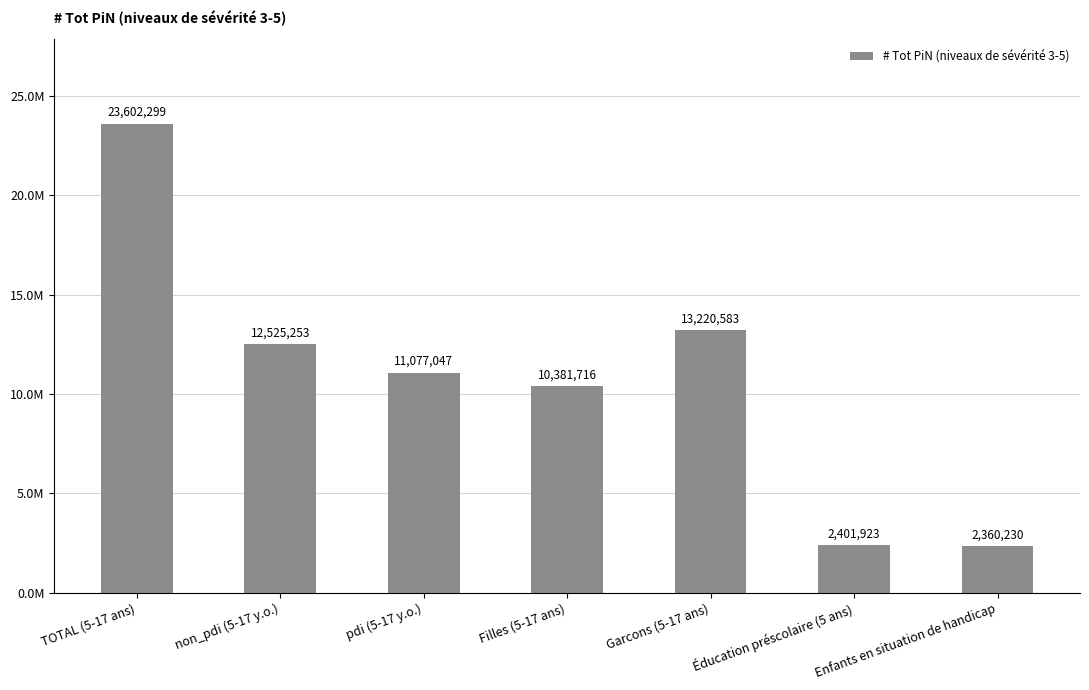

Is it true that the value at Éducation préscolaire (5 ans) is 2401923?

True